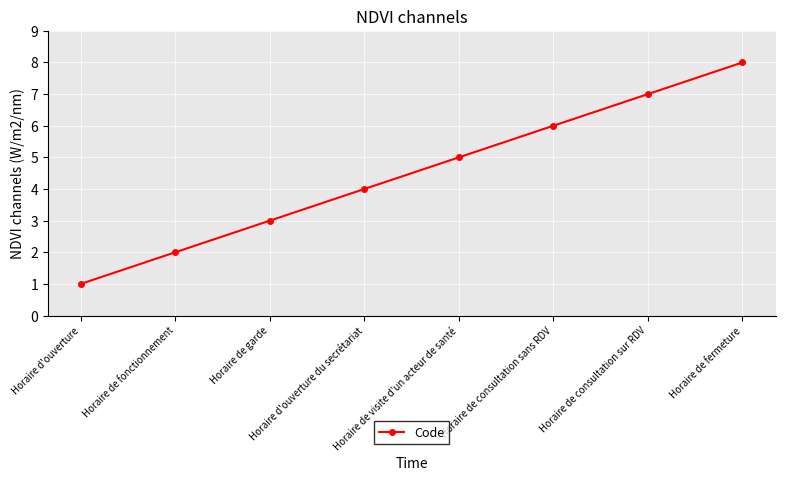

What is the change in value from Horaire de garde to Horaire d'ouverture du secrétariat?

+1